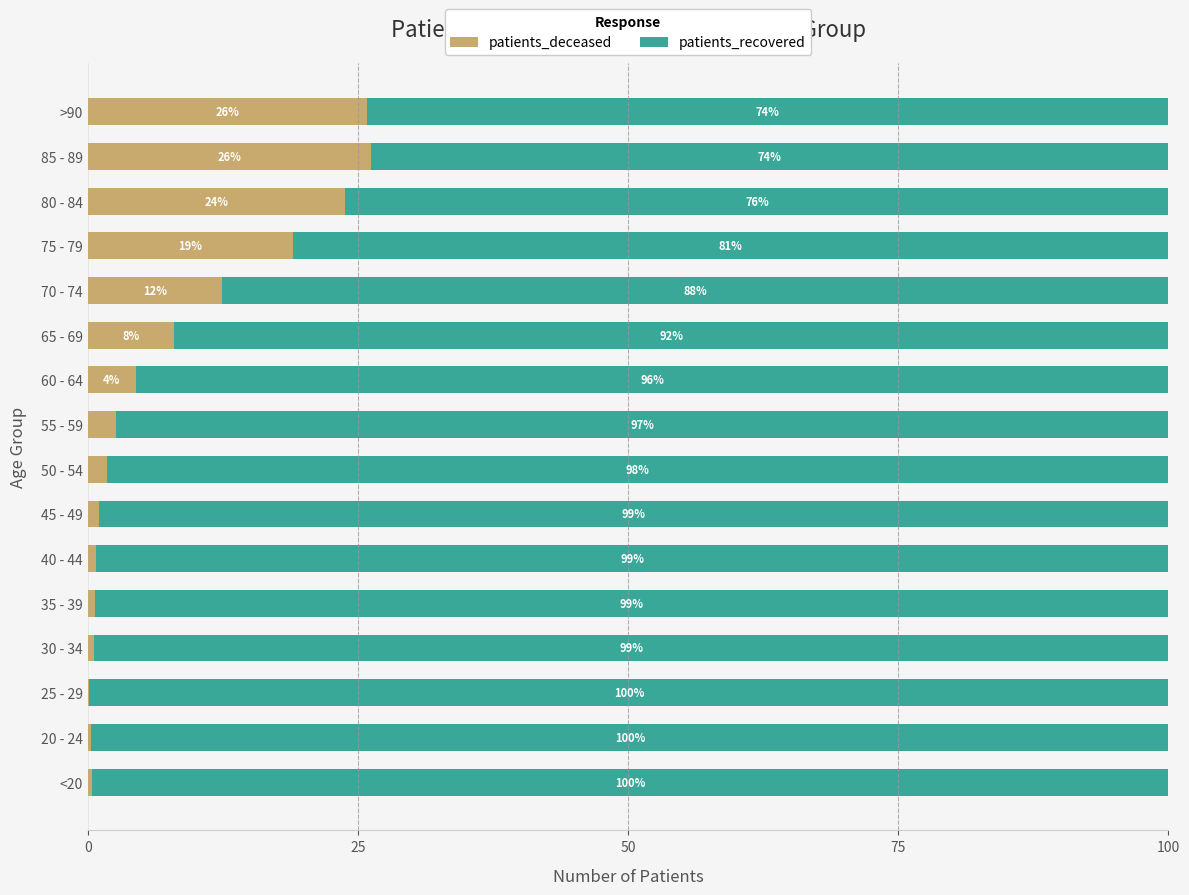

What is the highest value of the patients_deceased series?

26.2